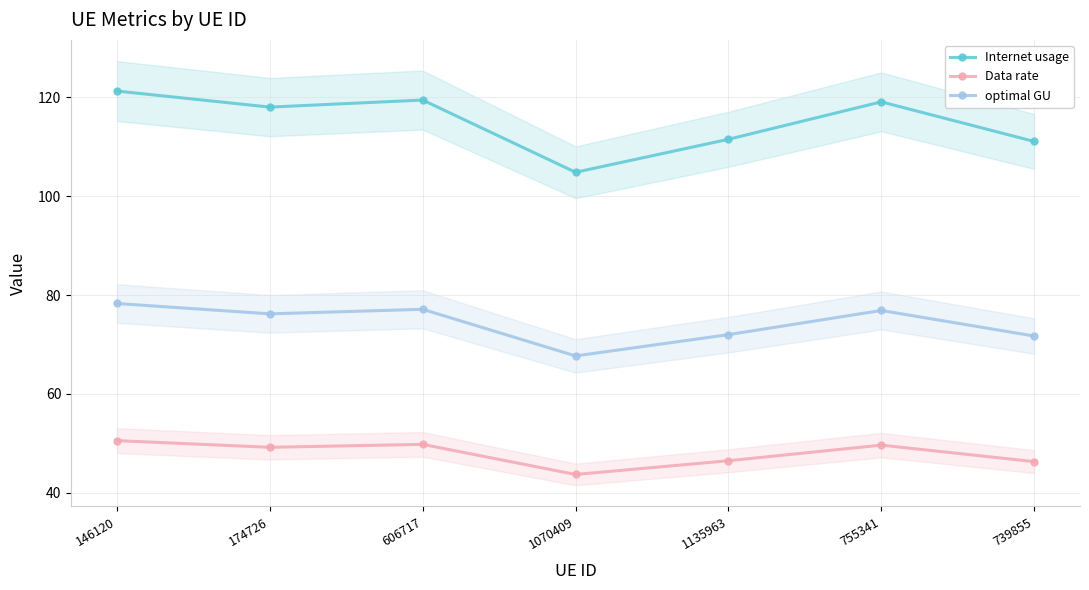

True or false: Internet usage and Data rate intersect in this chart.

False